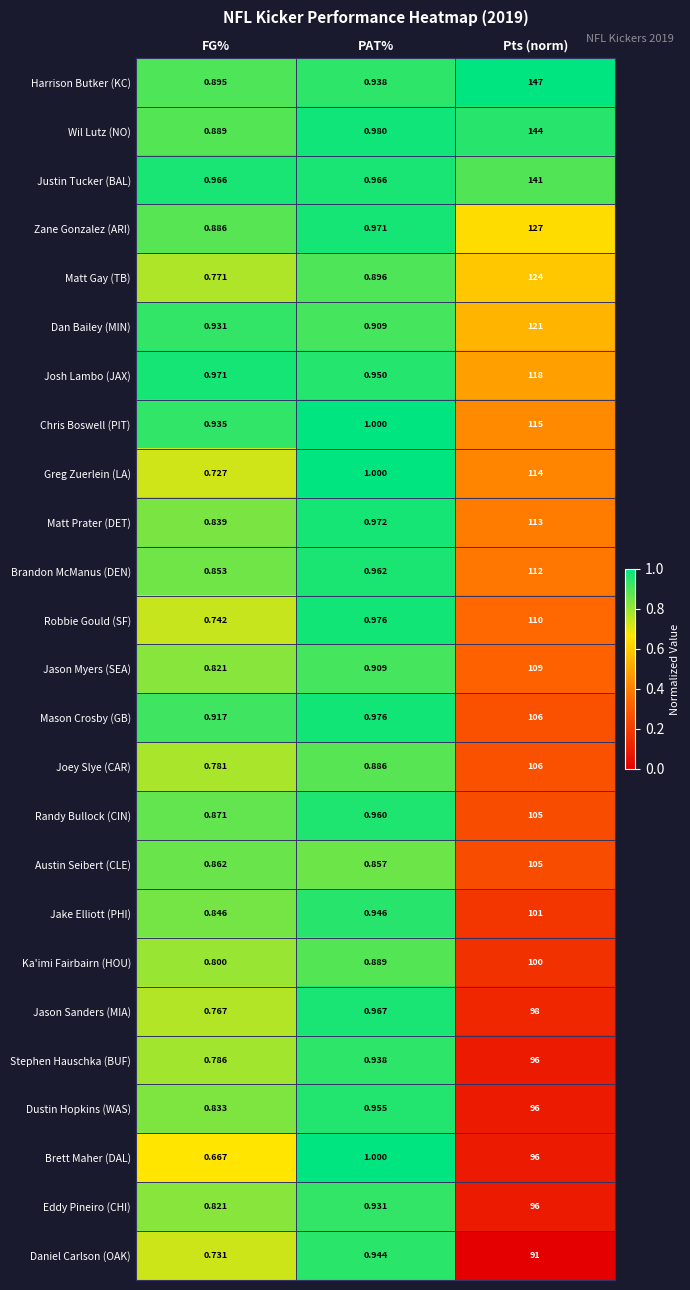

At which category is the sum across all series the highest?

Pts (norm)